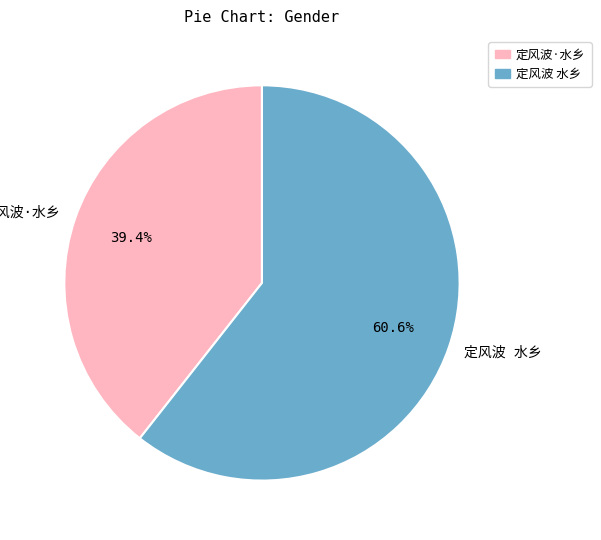

Is there any slice that represents more than half of the pie?

Yes